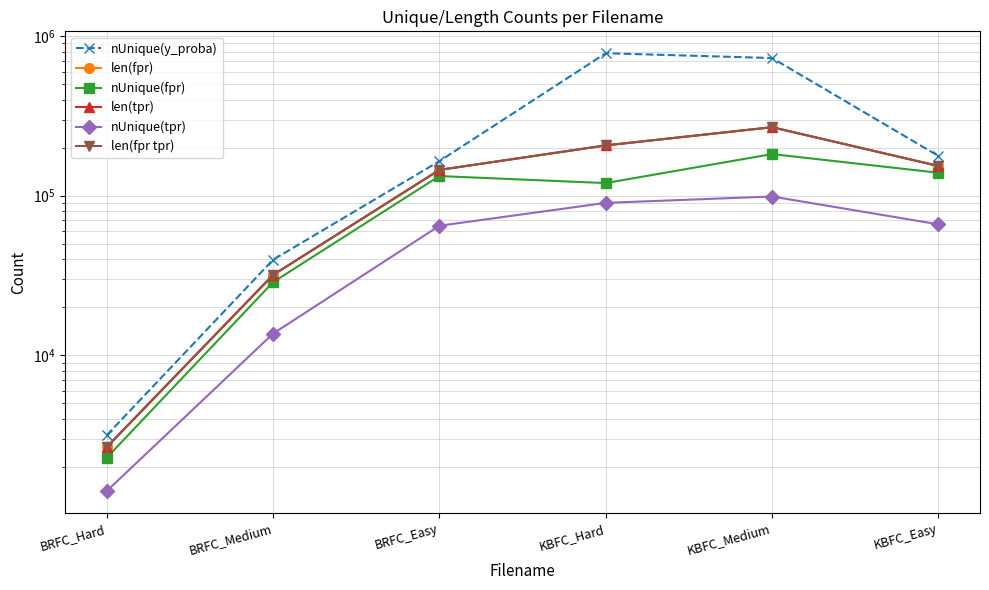

What is the smallest value displayed?

1408